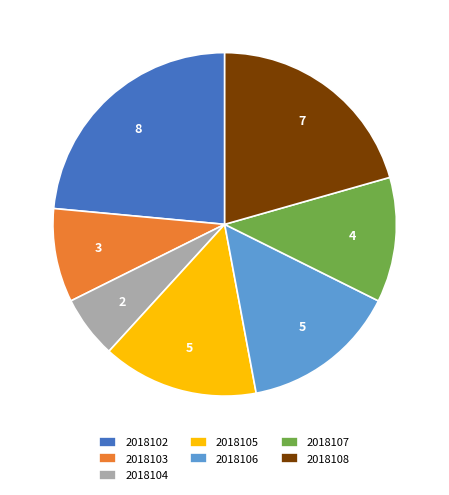

True or false: 2018108 accounts for 21% of the total.

True